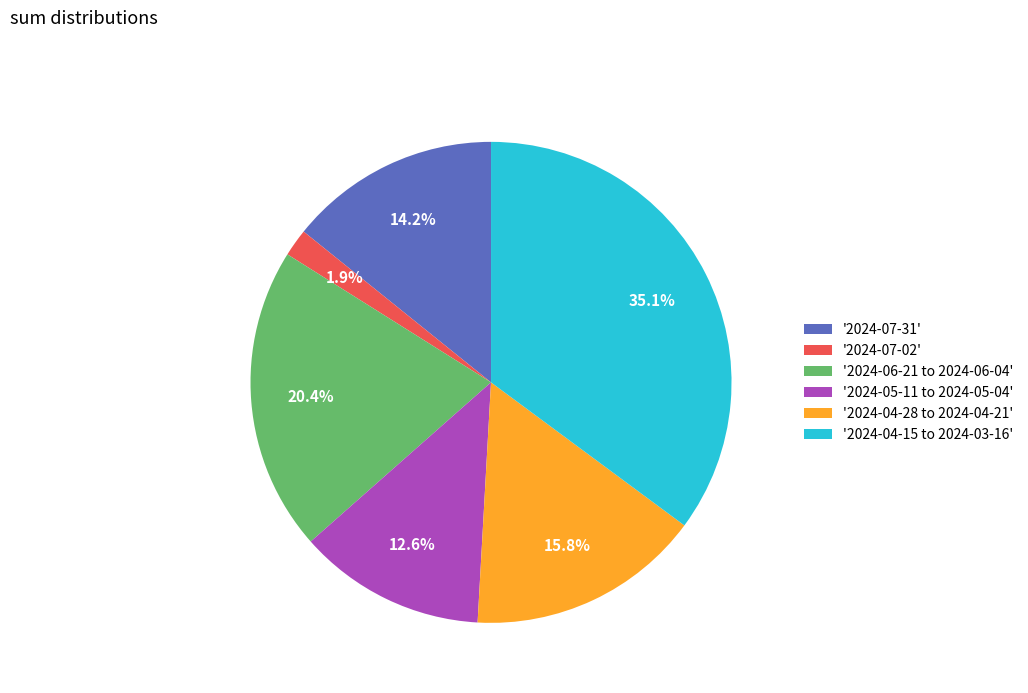

Rank the categories by value from lowest to highest.

'2024-07-02', '2024-05-11 to 2024-05-04', '2024-07-31', '2024-04-28 to 2024-04-21', '2024-06-21 to 2024-06-04', '2024-04-15 to 2024-03-16'